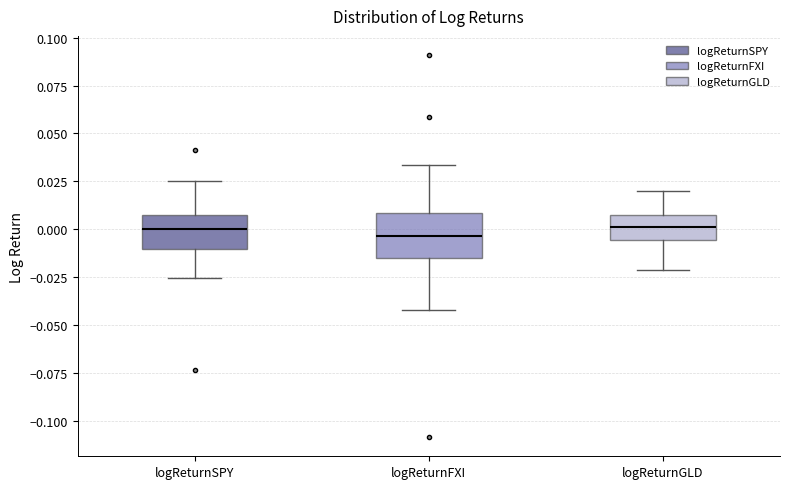

Which box is the tallest, from its lower edge to its upper edge?

logReturnFXI